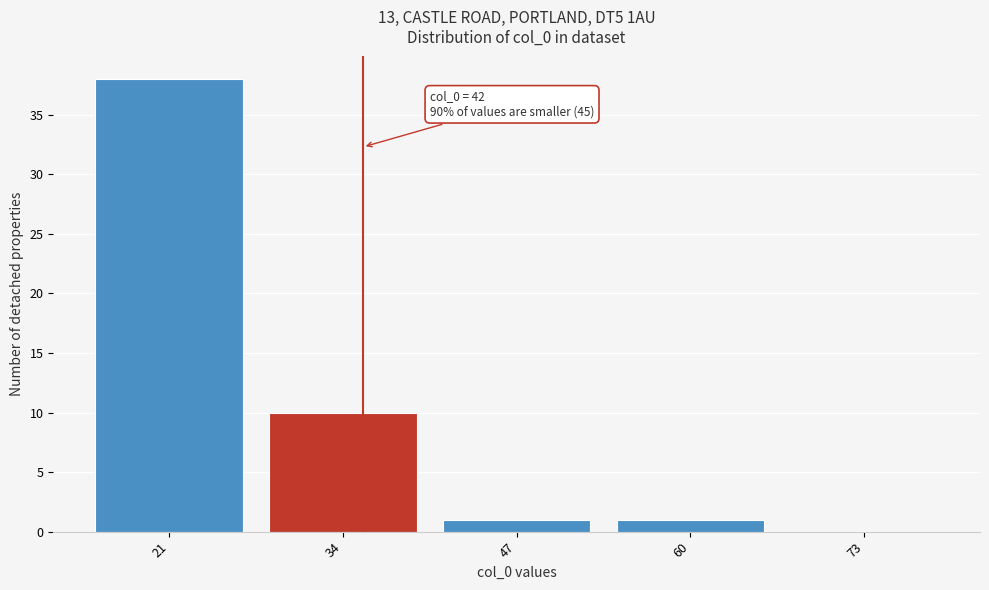

Reading left to right, what are all the values shown in this chart?

21=38	34=10	47=1	60=1	73=0